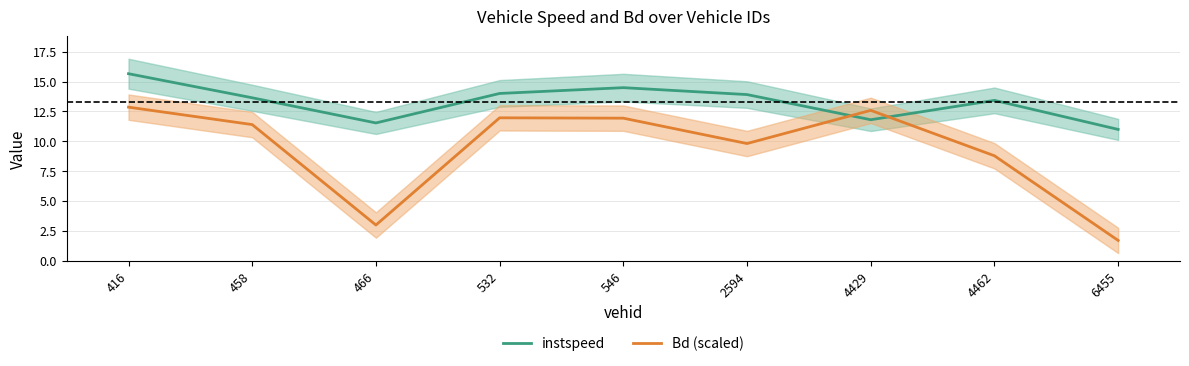

What is the value of the Bd (scaled) point at the 3rd from the left?

3.0